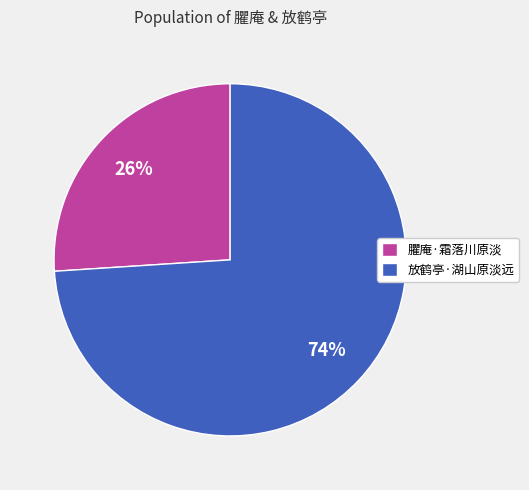

Which category has the smallest portion of the pie?

臞庵·霜落川原淡